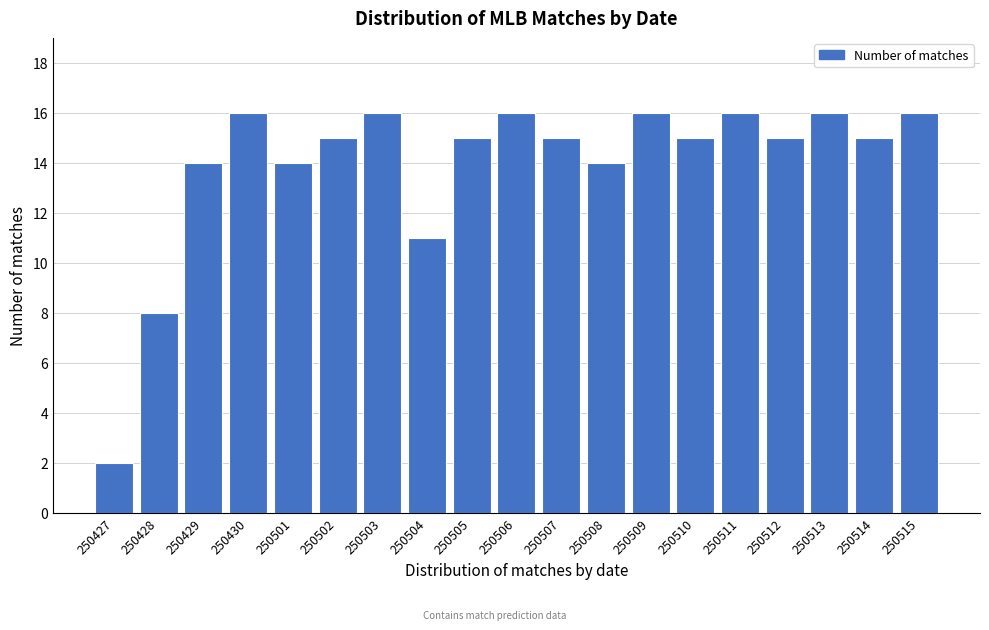

Reading left to right, what are all the values shown in this chart?

2	8	14	16	14	15	16	11	15	16	15	14	16	15	16	15	16	15	16